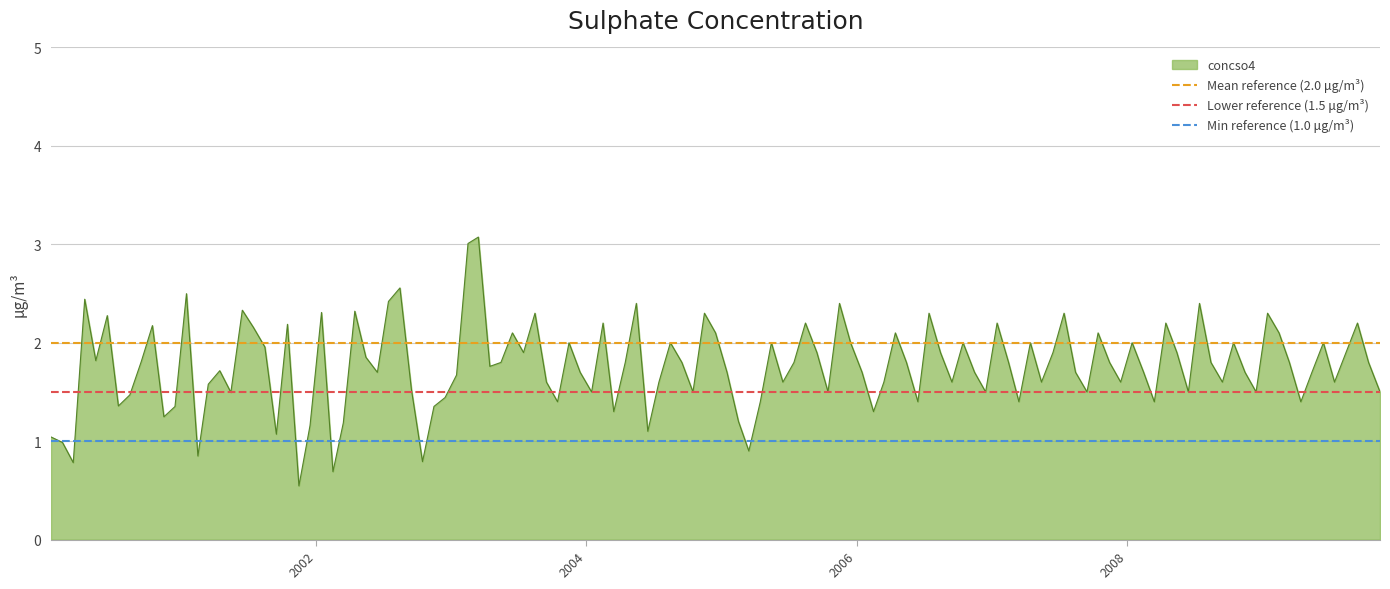

What is the average value of the Min reference (1.0 μg/m³) series?

1.0